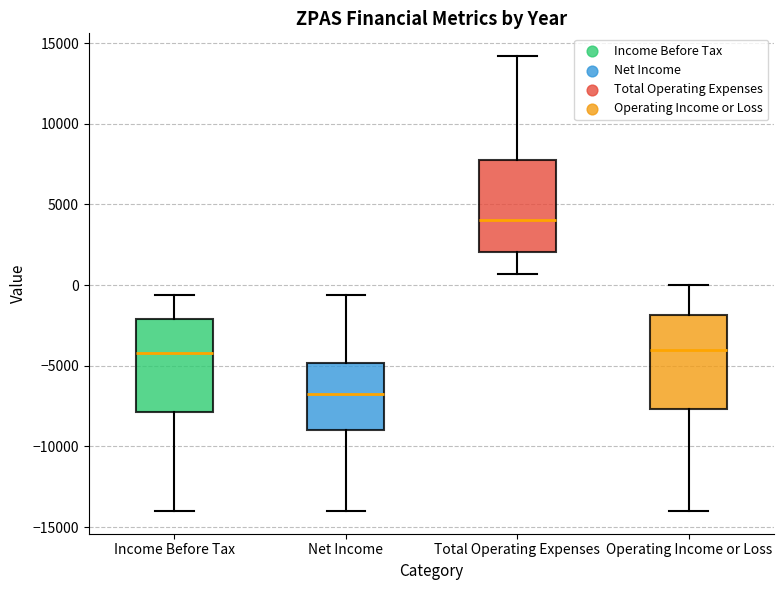

Where does the lower whisker of the box for Operating Income or Loss end on the y-axis? The values are not printed on the chart, so give them approximately, as read against the axis.

-14000